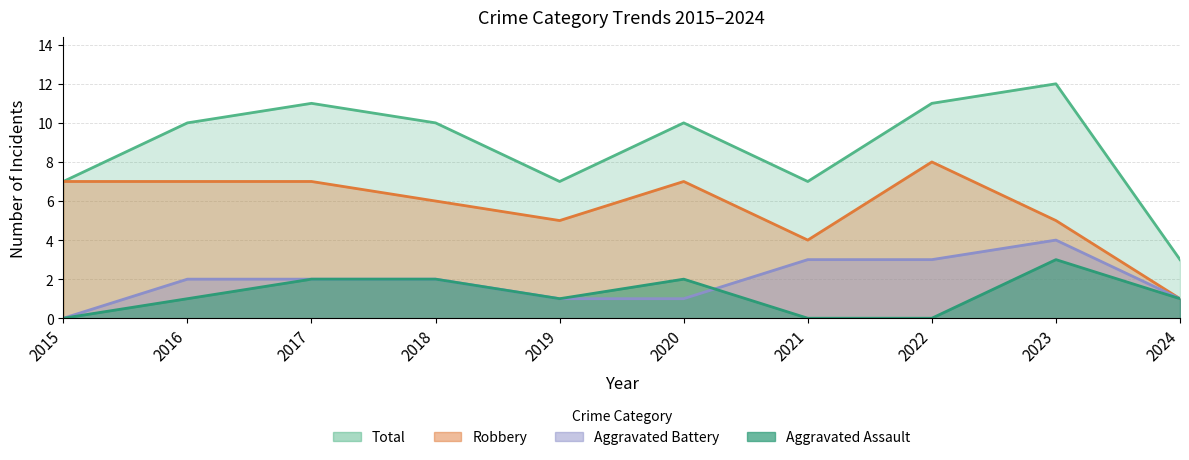

Which series changed the most between 2016 and 2023?

Aggravated Assault